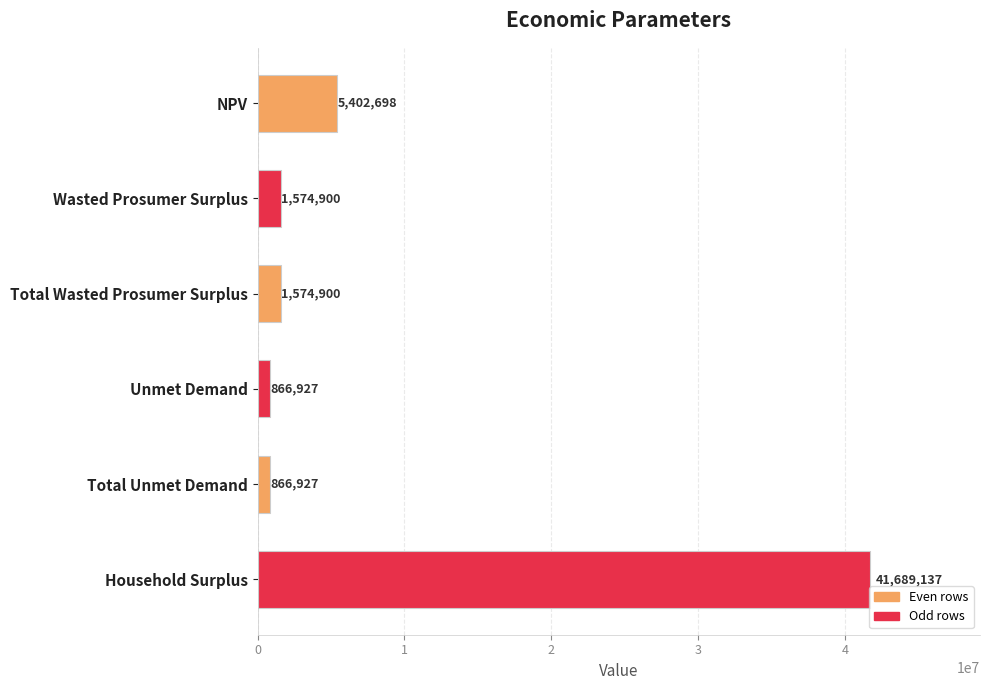

What is the minimum value shown in the chart?

866927.2